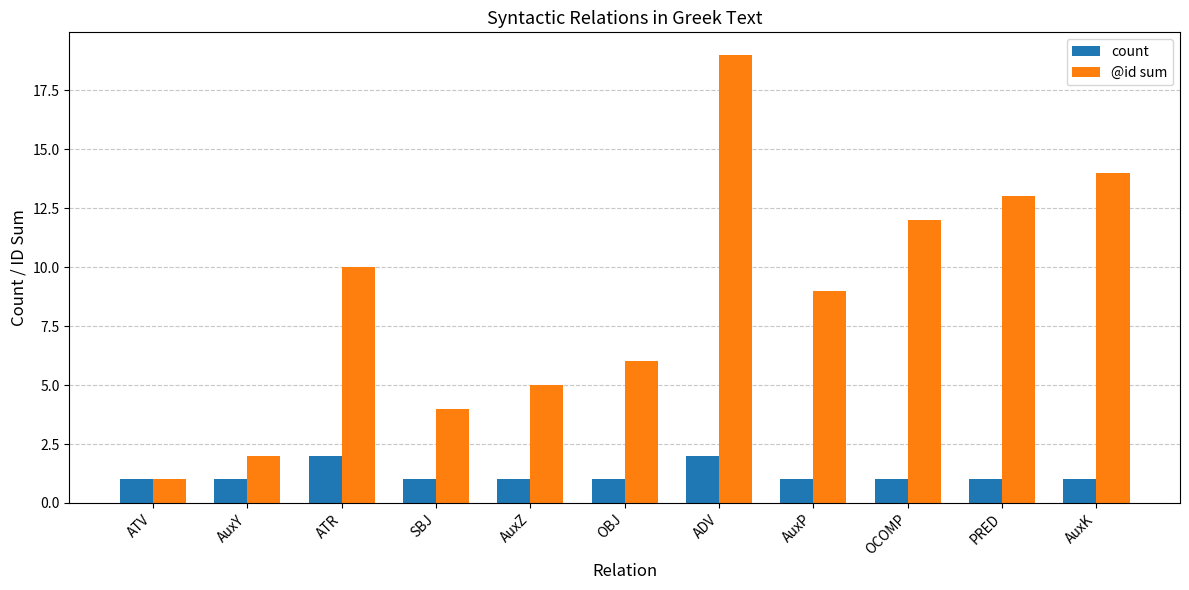

Is the value of count at AuxY greater than the value of @id sum at AuxP?

No